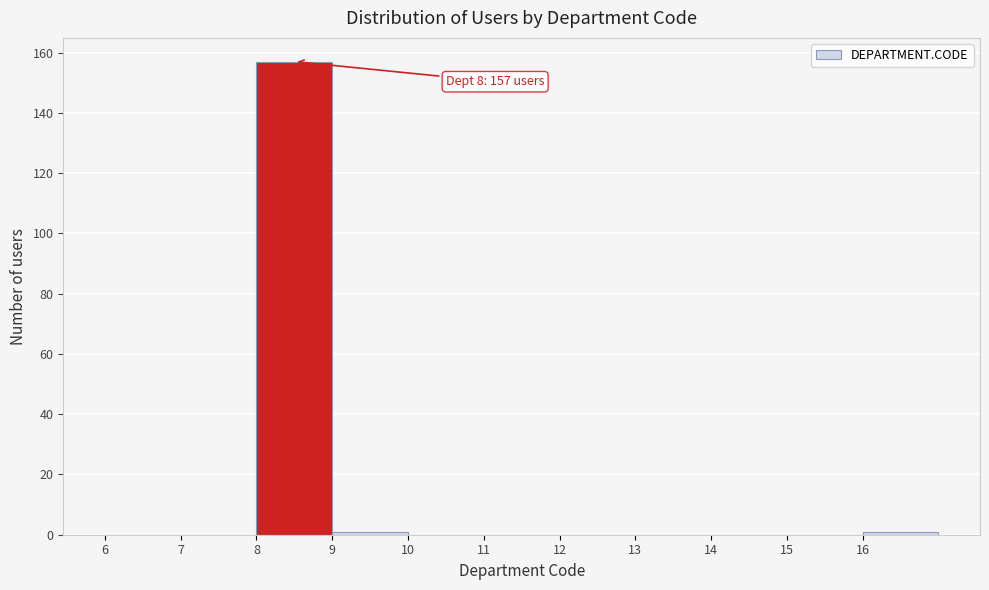

Which range on the x-axis has the tallest bar?

8 to 9